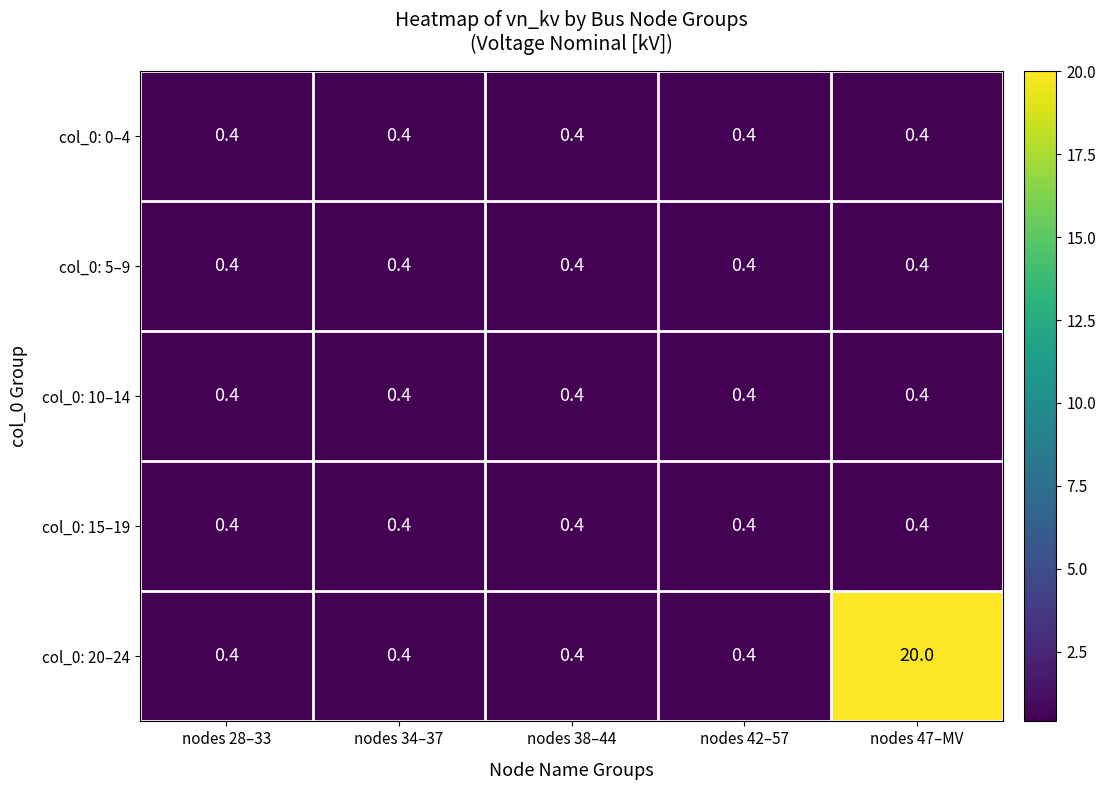

What is the minimum value shown in the chart?

0.4